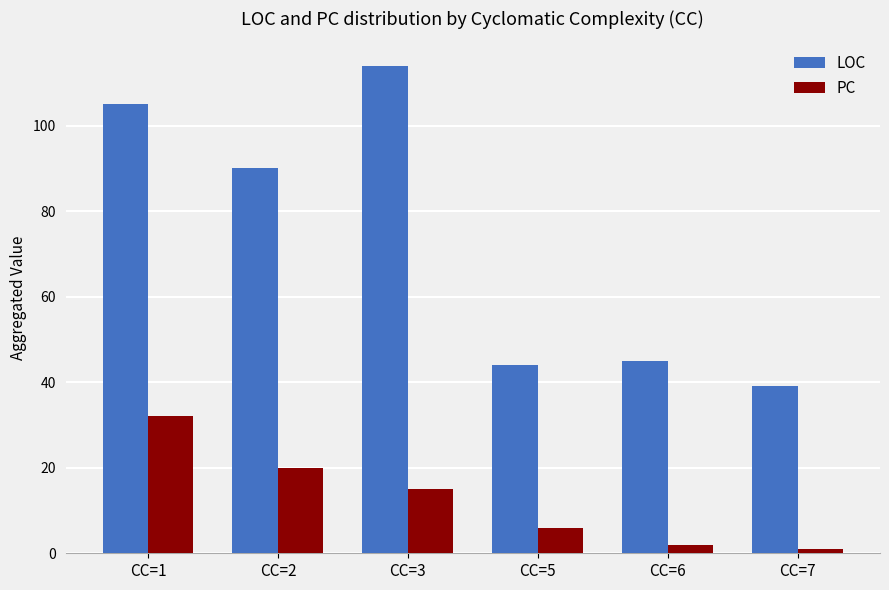

How many categories are shown in the chart?

6